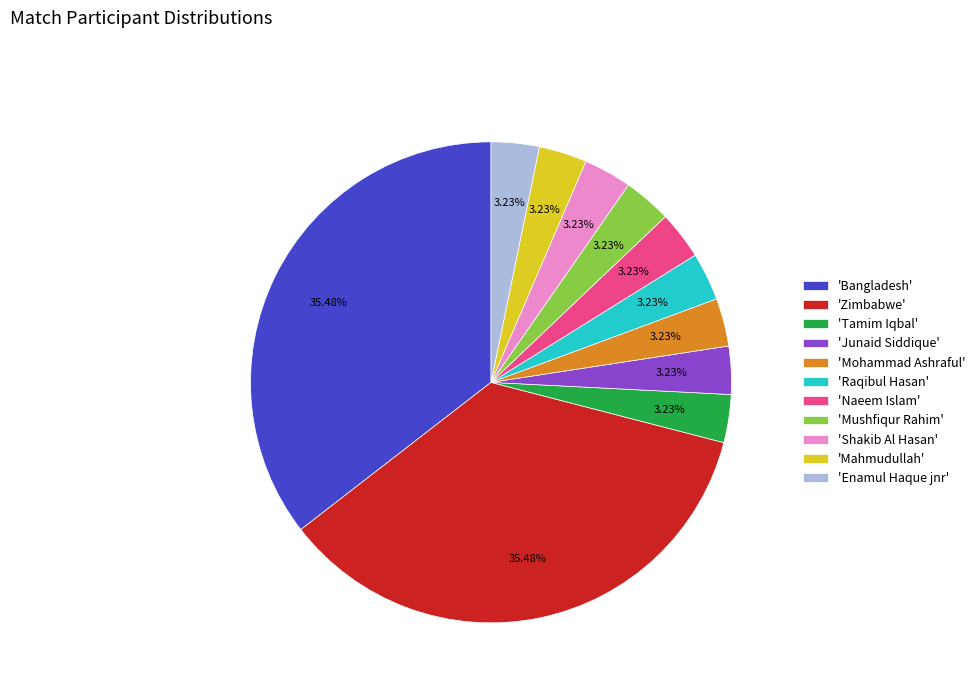

Is the sum of 'Mushfiqur Rahim' and 'Mohammad Ashraful' greater than half?

No